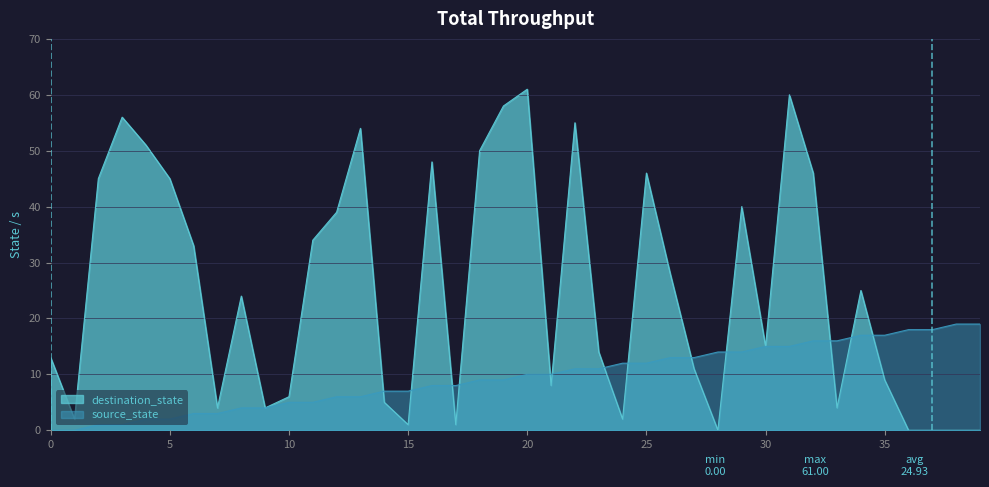

How many data points does each series have?

40